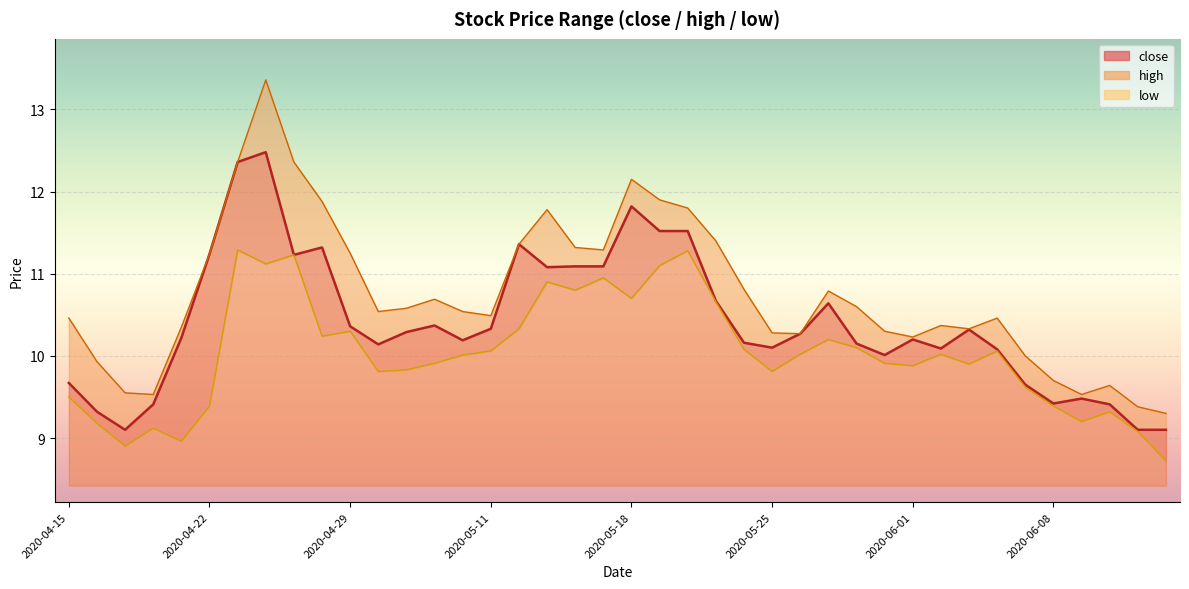

Between 2020-05-20 and 2020-05-06, which is larger?

2020-05-20